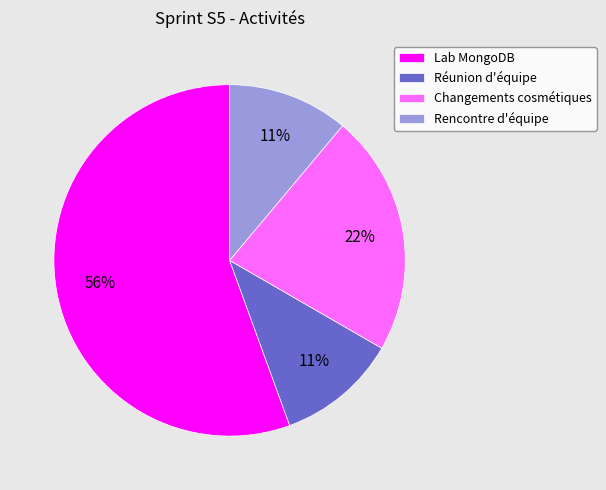

What is the majority slice?

Lab MongoDB